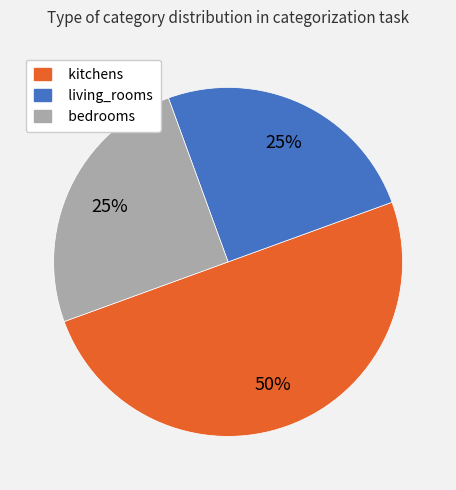

To the nearest percent, what portion does kitchens represent?

50%